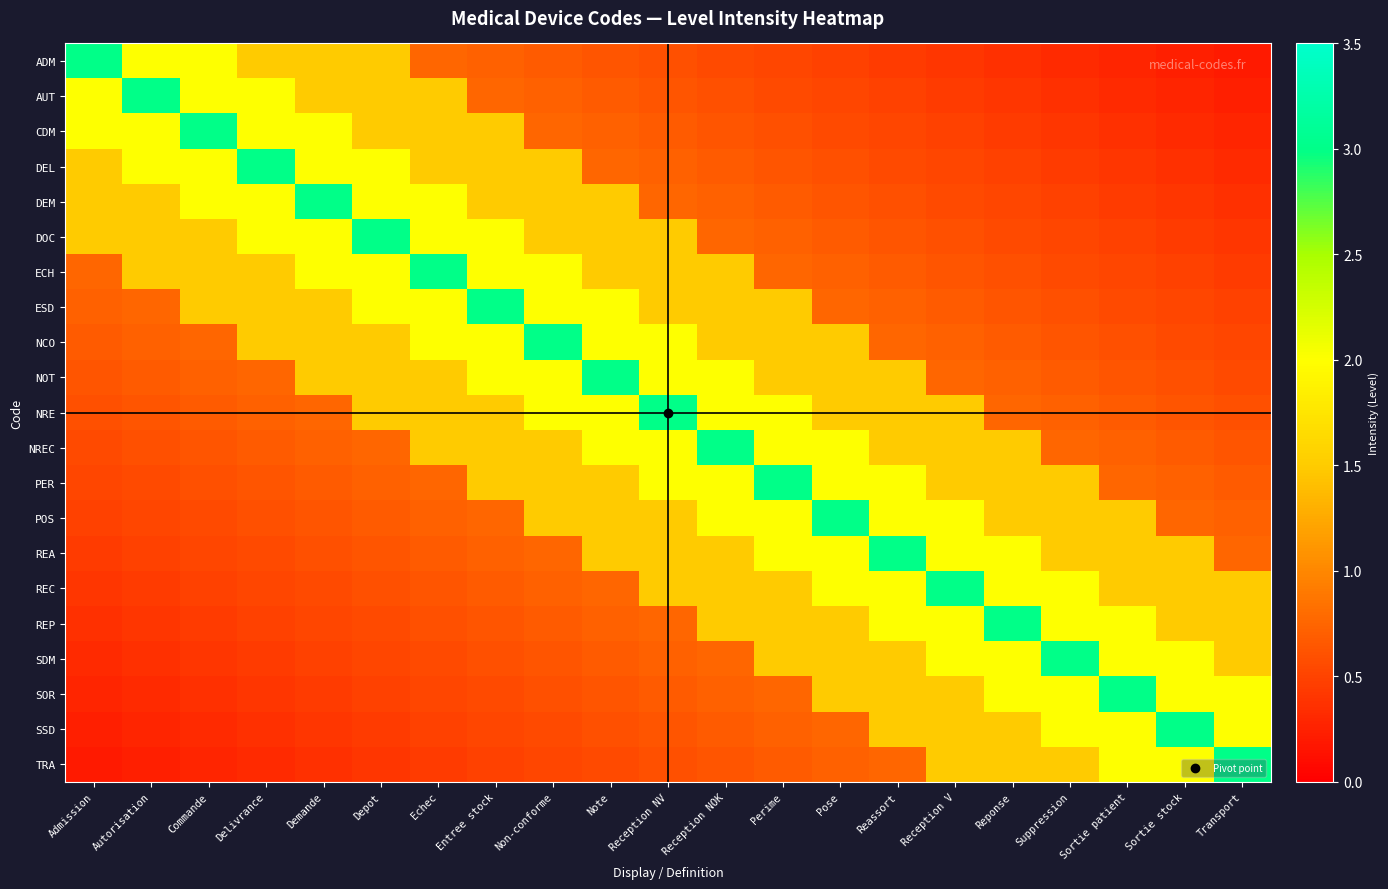

Rank the series by their maximum value, from lowest to highest.

ADM, AUT, CDM, DEL, DEM, DOC, ECH, ESD, NCO, NOT, NRE, NREC, PER, POS, REA, REC, REP, SDM, SOR, SSD, TRA